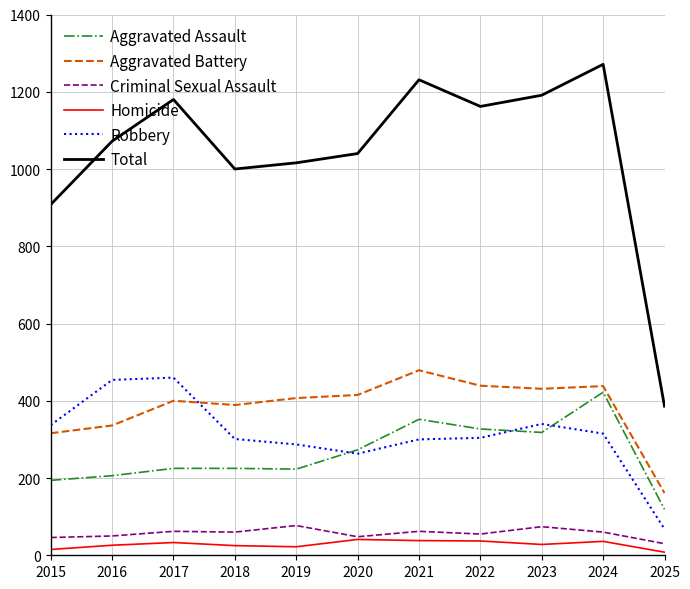

What is the difference between the Aggravated Battery values at 2021 and 2016?

143